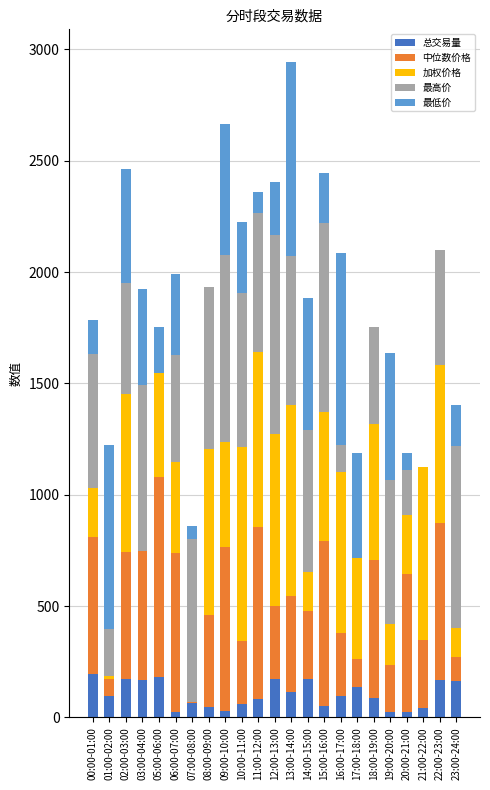

What is the total value across all series at 13:00-14:00?

2942.8